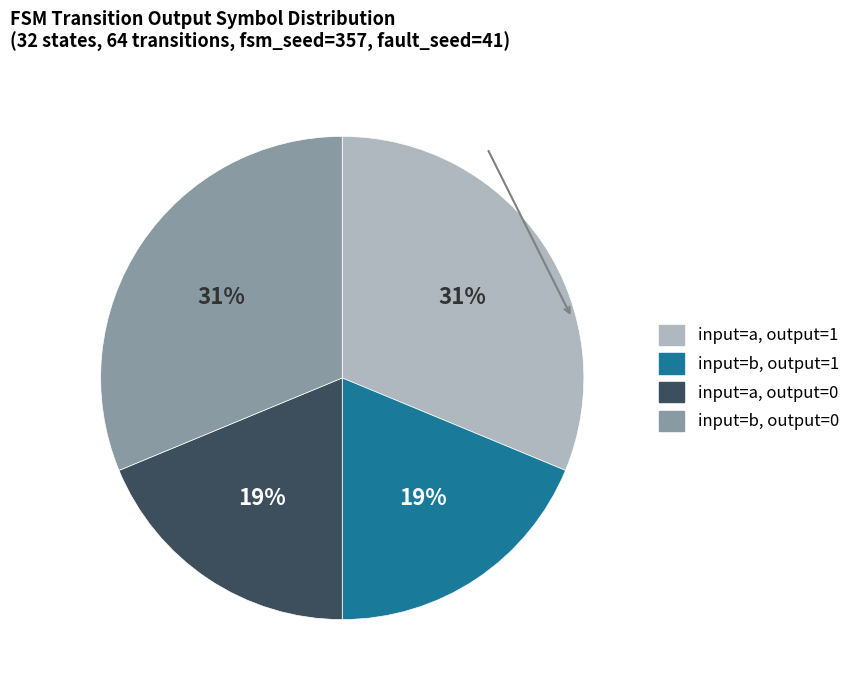

Does any single category account for the majority?

No